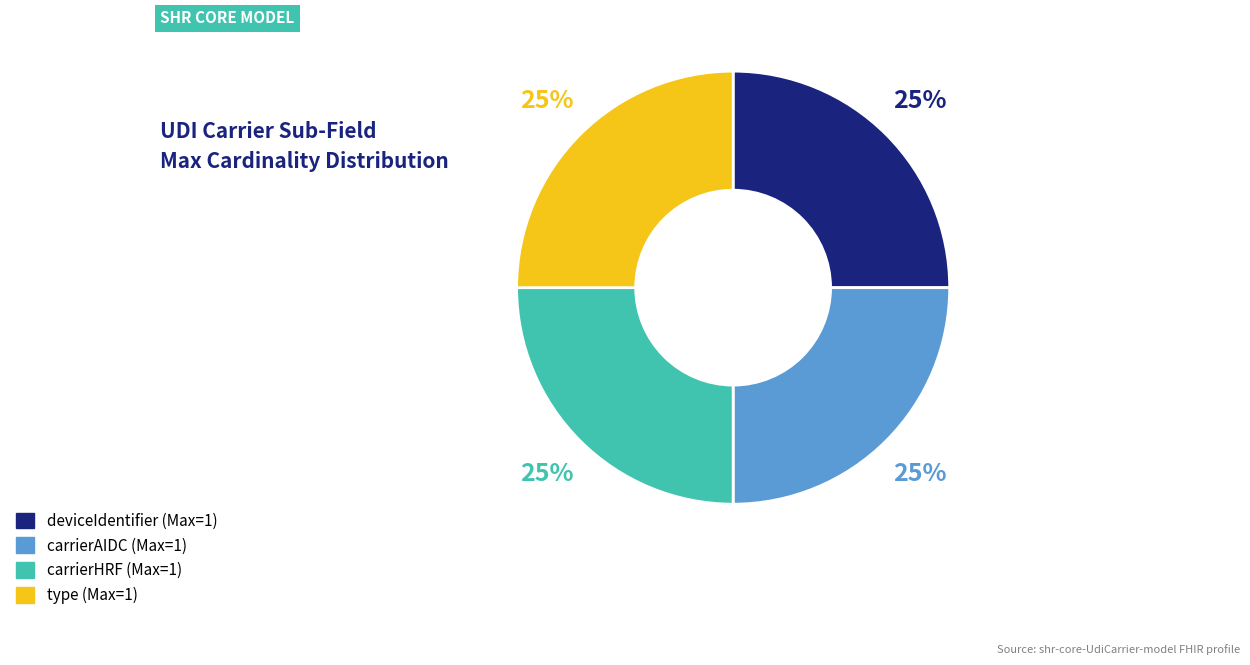

To the nearest percent, what is the average slice percentage?

25%